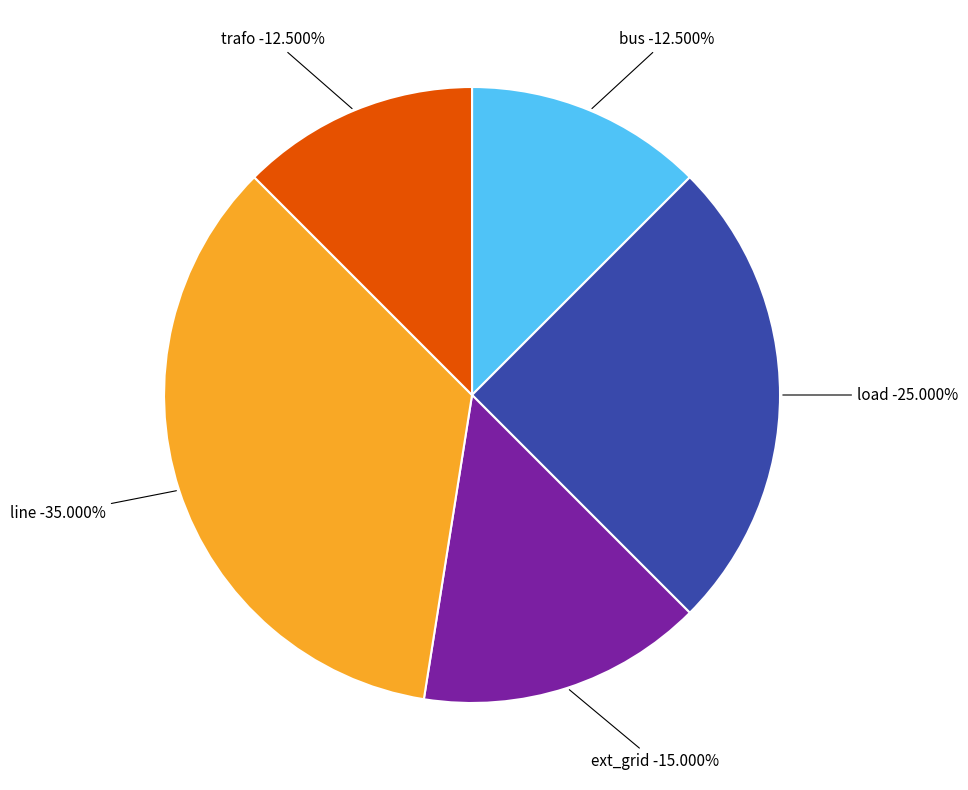

To the nearest percent, what is the combined percentage of ext_grid and load?

40%